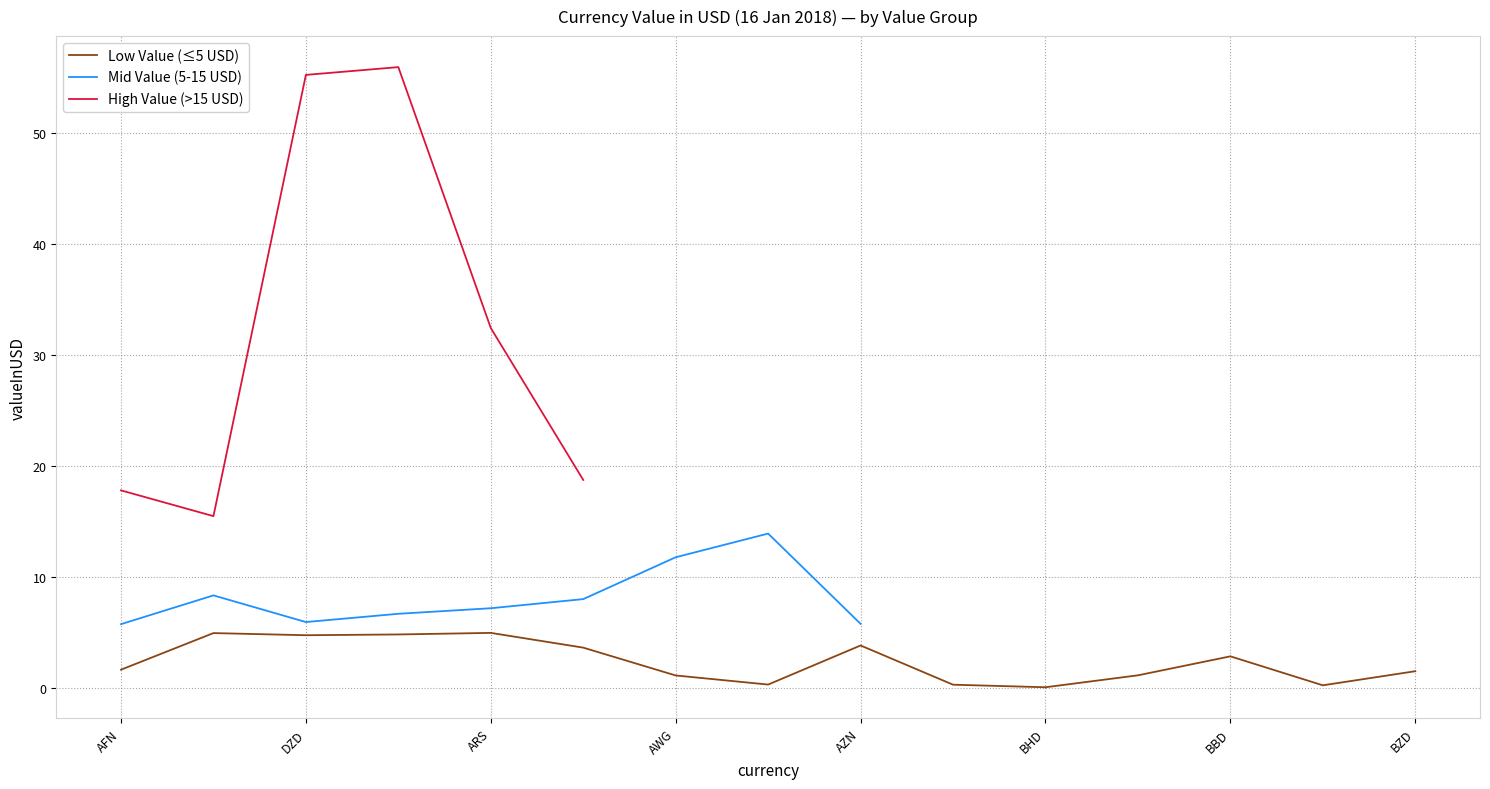

How many values in the Mid Value (5-15 USD) series are below 11?

7